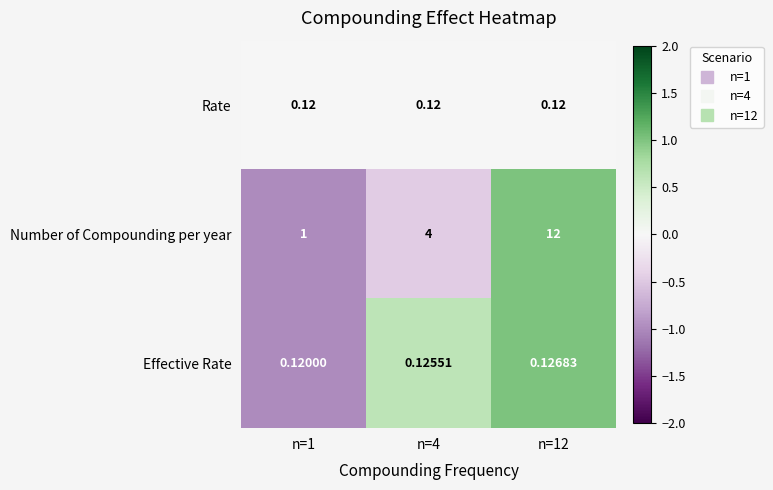

Which series has the largest total across all categories?

Number of Compounding per year